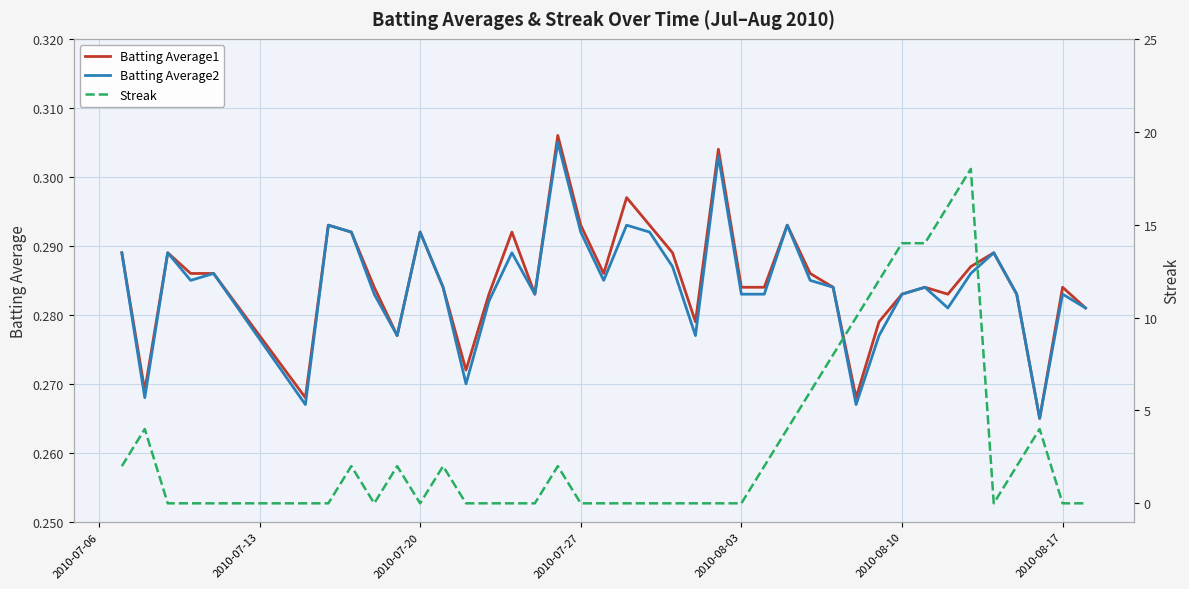

True or false: Streak has more than 0 points higher than both neighbors.

True